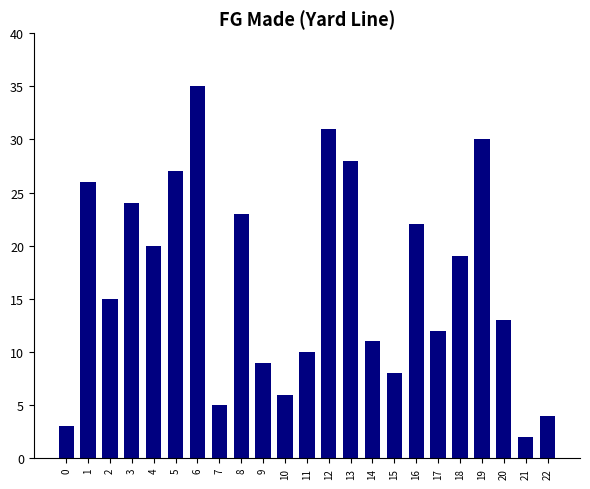

Where does the data first go above 15?

1